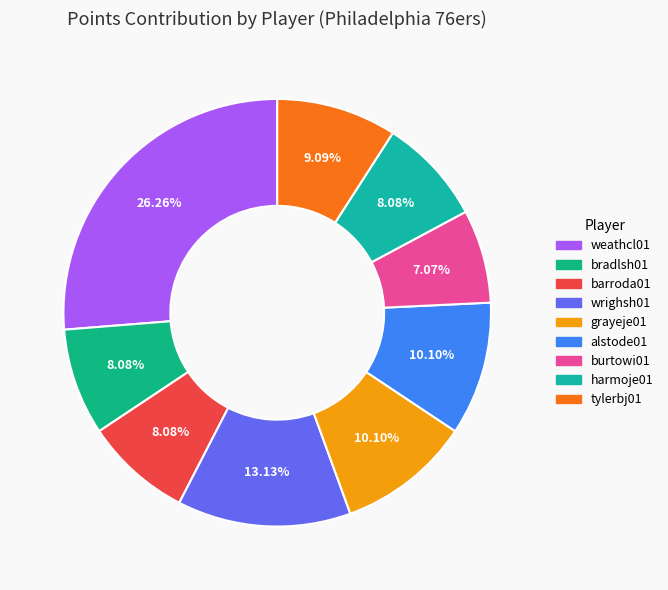

True or false: tylerbj01 accounts for 9% of the total.

True